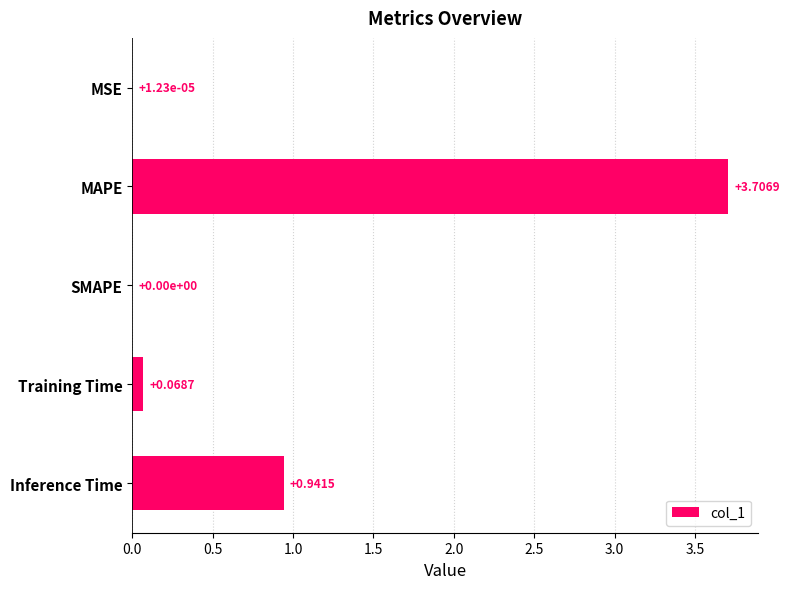

What is the change in value from MSE to MAPE?

+3.7